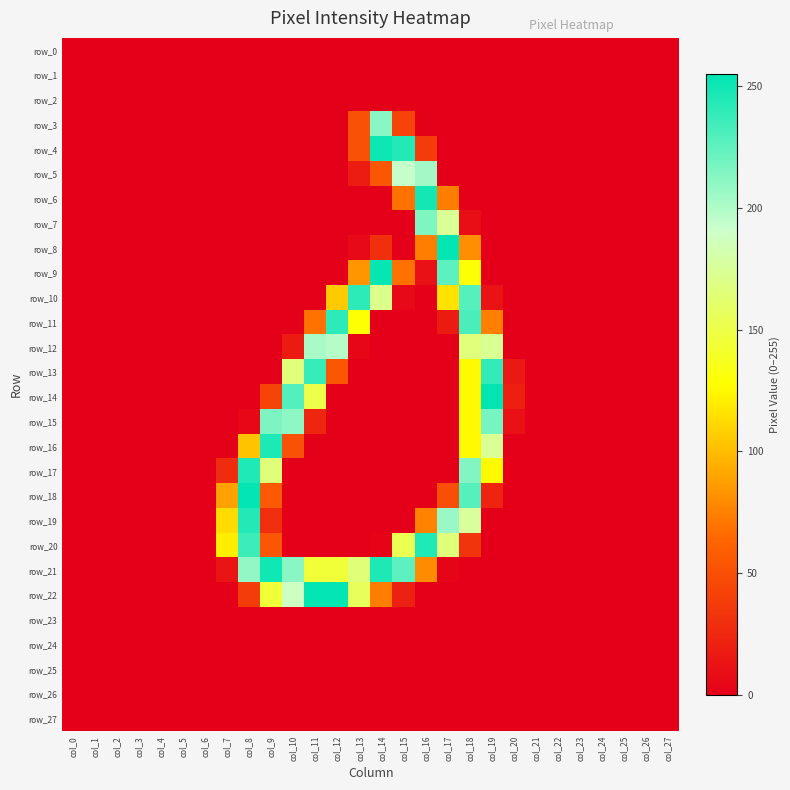

Rank the series at col_2 from lowest to highest value.

row_0, row_1, row_2, row_3, row_4, row_5, row_6, row_7, row_8, row_9, row_10, row_11, row_12, row_13, row_14, row_15, row_16, row_17, row_18, row_19, row_20, row_21, row_22, row_23, row_24, row_25, row_26, row_27